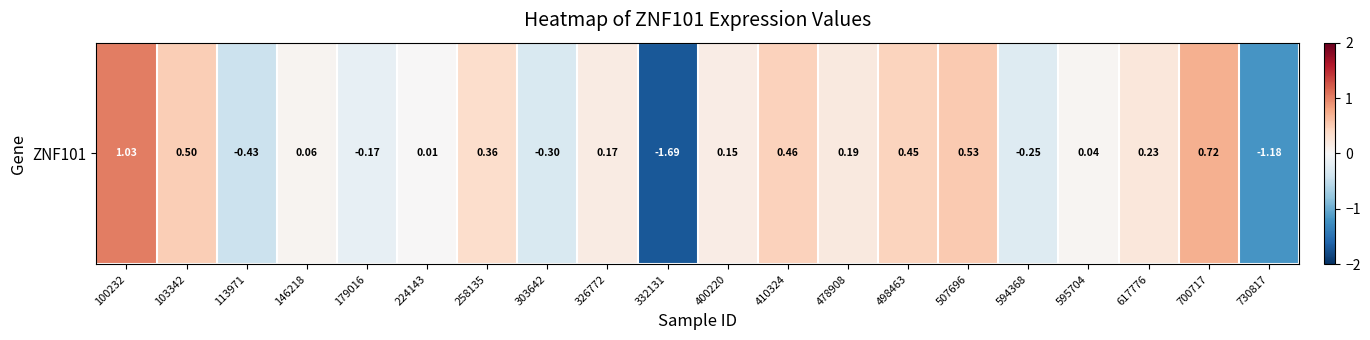

How many values are below zero?

6